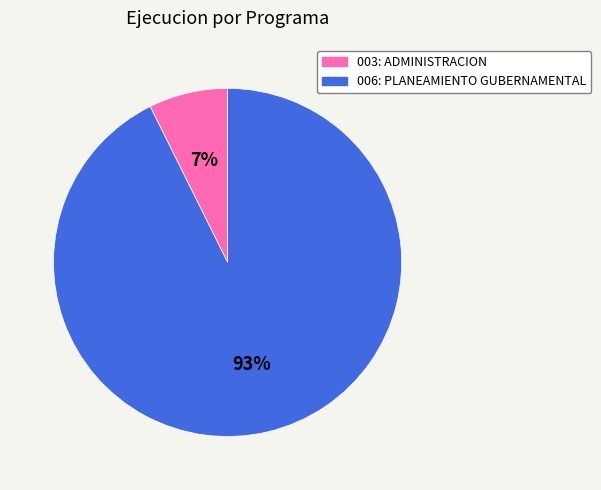

What is the largest slice in the pie chart?

006: PLANEAMIENTO GUBERNAMENTAL